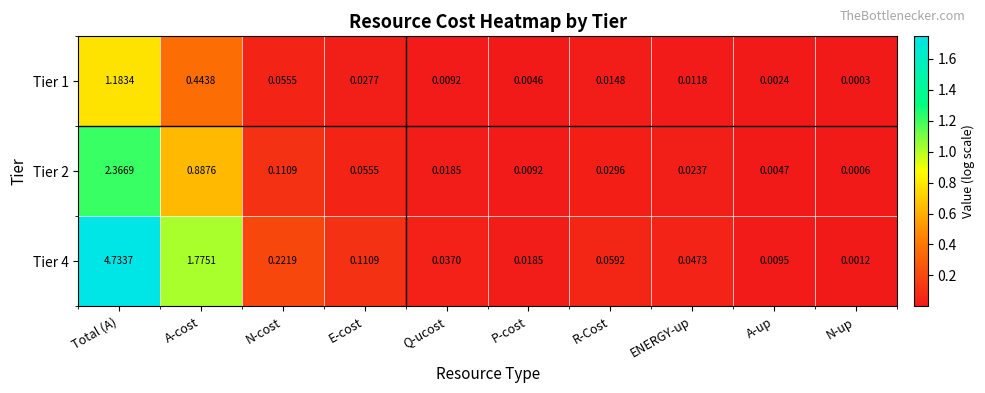

Which series has the largest total across all categories?

Tier 4